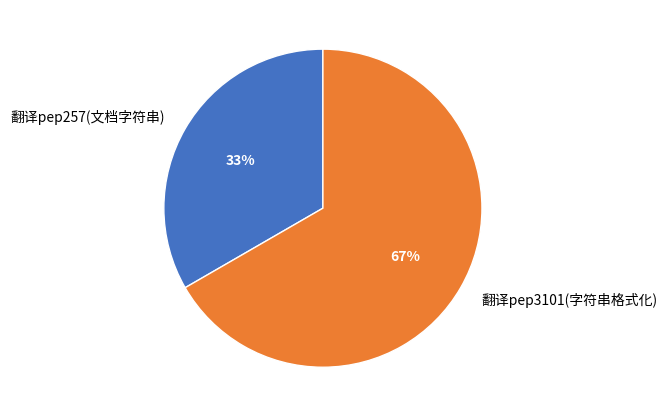

To the nearest percent, what portion does 翻译pep257(文档字符串) represent?

33%